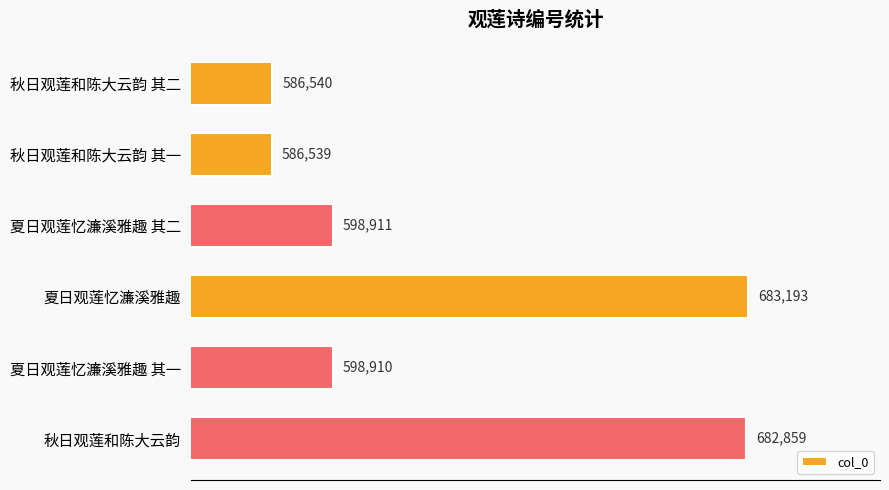

Rank the categories by value from highest to lowest.

夏日观莲忆濂溪雅趣, 秋日观莲和陈大云韵, 夏日观莲忆濂溪雅趣 其二, 夏日观莲忆濂溪雅趣 其一, 秋日观莲和陈大云韵 其二, 秋日观莲和陈大云韵 其一